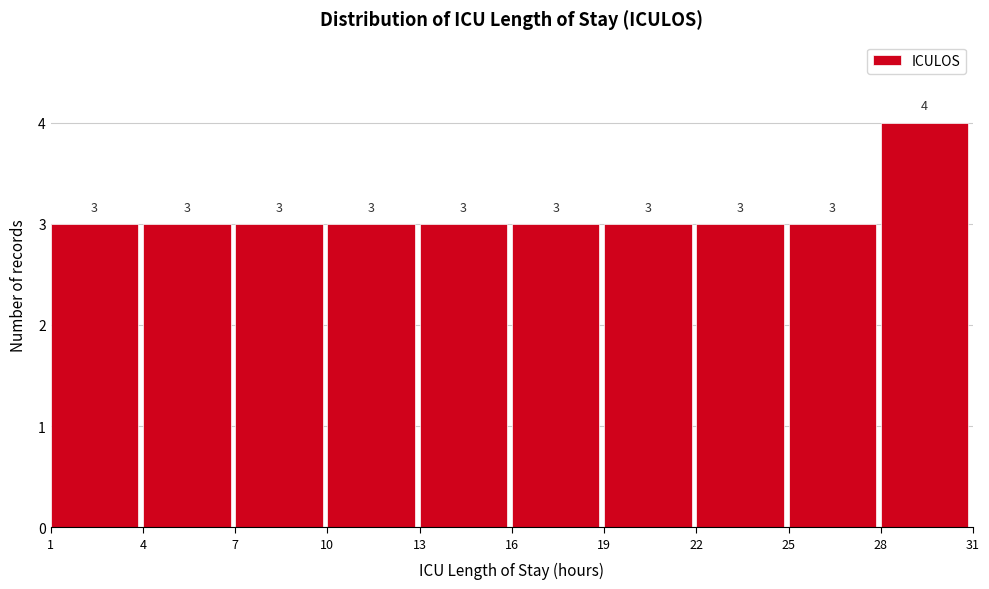

Reading left to right, list every bar in this chart as the range it spans on the x-axis followed by its height.

1 to 4: 3
4 to 7: 3
7 to 10: 3
10 to 13: 3
13 to 16: 3
16 to 19: 3
19 to 22: 3
22 to 25: 3
25 to 28: 3
28 to 31: 4